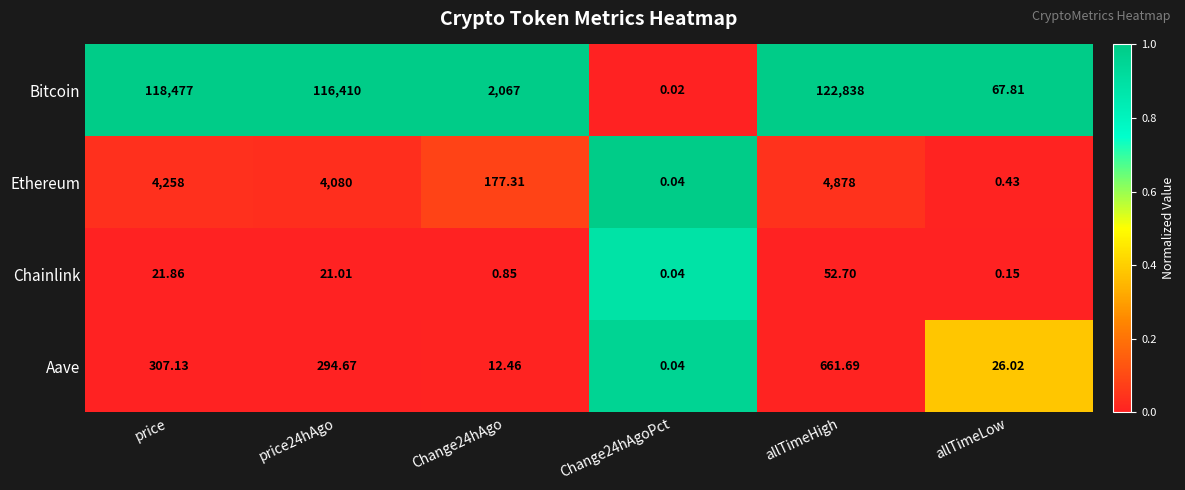

Rank the series at Change24hAgo from lowest to highest value.

Chainlink, Aave, Ethereum, Bitcoin